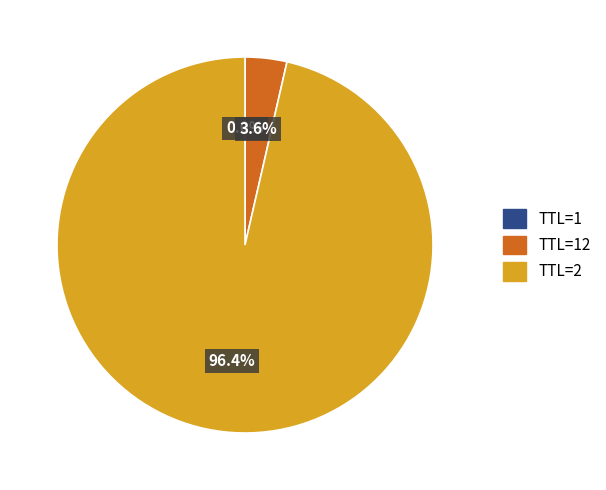

Does any single category account for the majority?

Yes